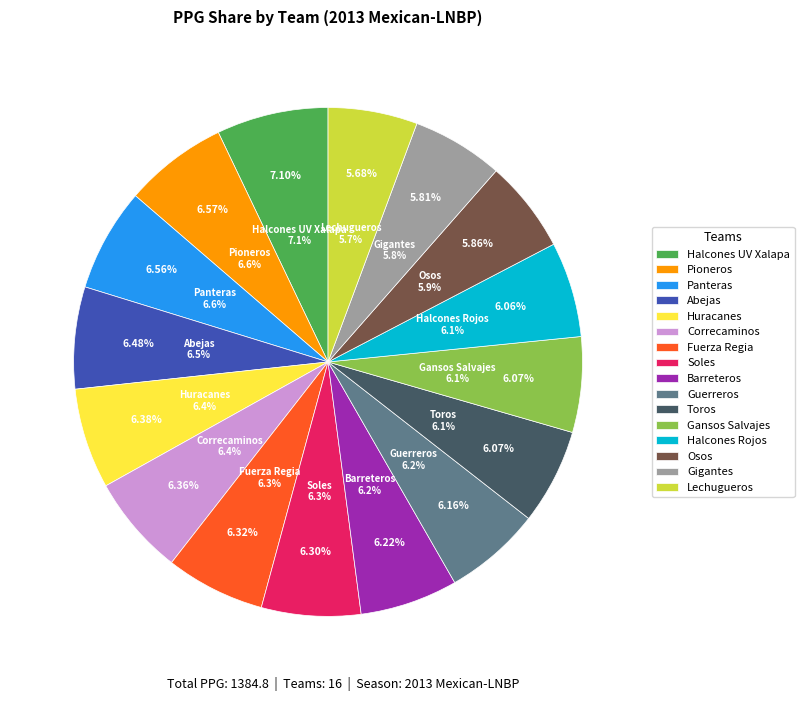

Is the sum of Lechugueros and Gansos Salvajes greater than half?

No